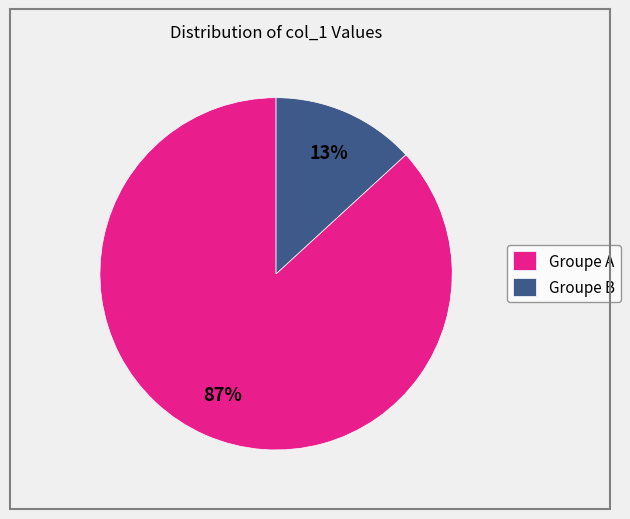

Which slice is the largest?

Groupe A